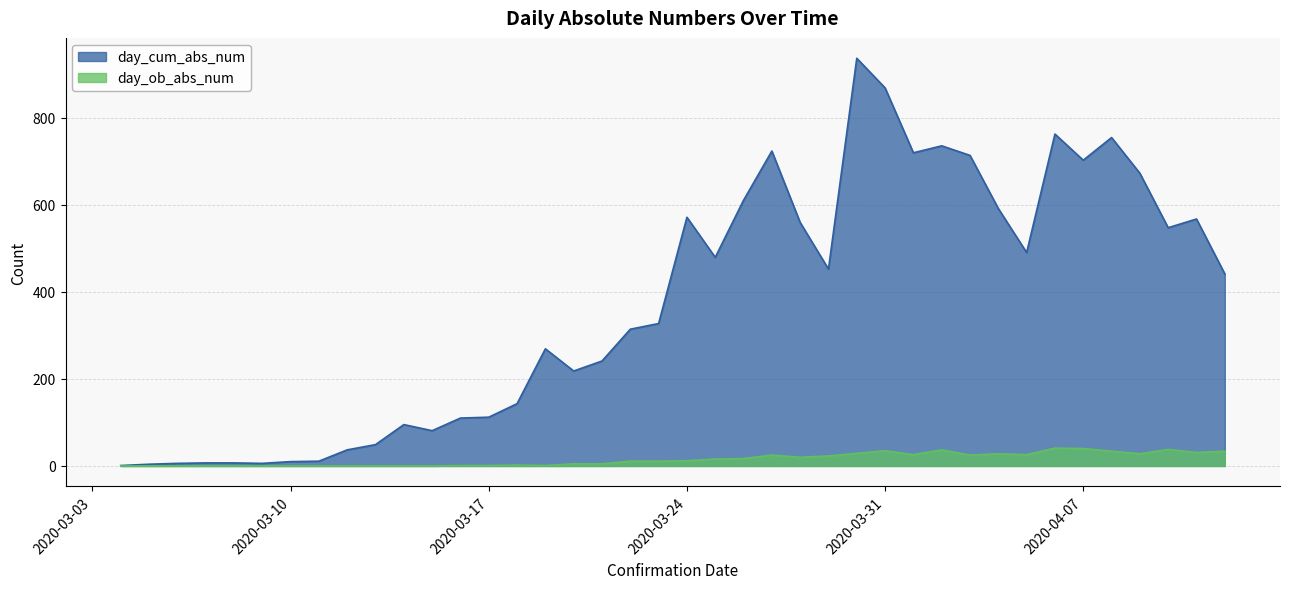

The day_ob_abs_num series shows 18 at 2020-04-08. True or false?

False